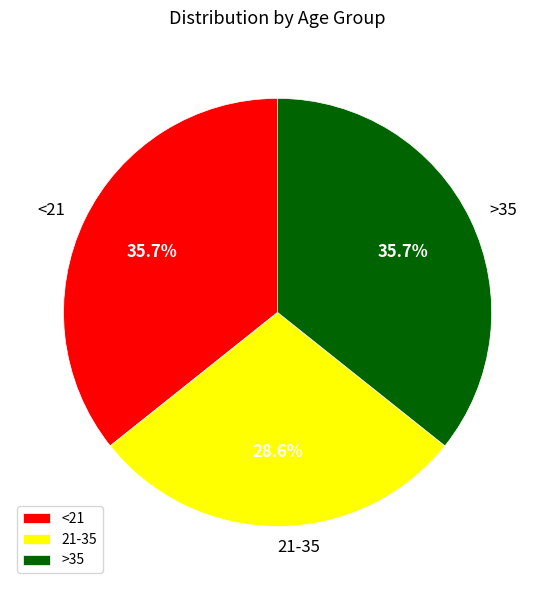

How many slices are in this pie chart?

3